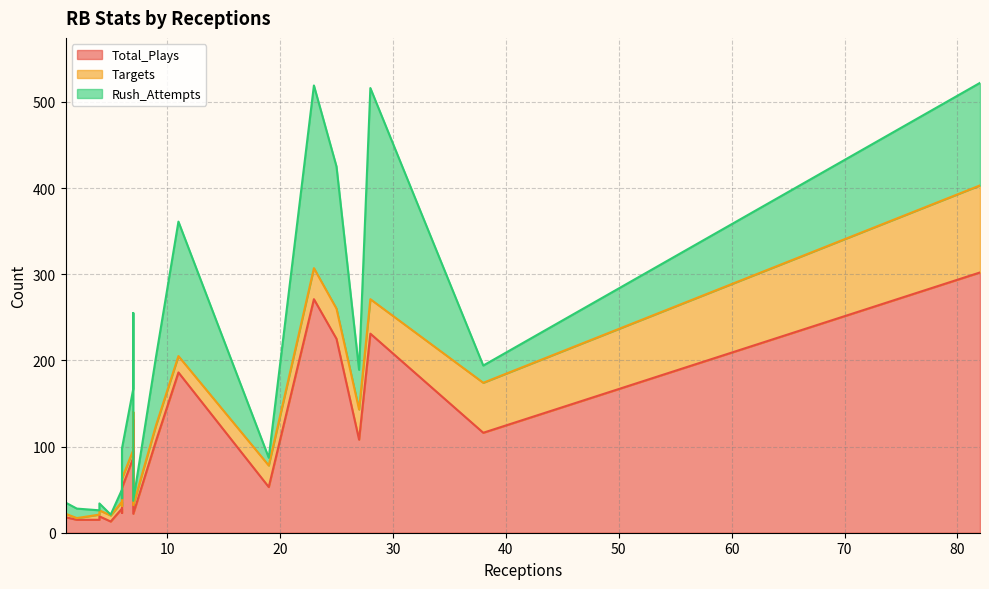

Reading left to right, transcribe all the data shown in this chart.

Total_Plays: 25=225	7=87	23=271	27=108	38=116	4=19	4=15	9=106	82=302	7=131	11=186	7=22	6=28	1=18	19=53	2=15	6=23	6=52	28=231	5=13
Targets: 25=35	7=9	23=36	27=35	38=58	4=7	4=6	9=18	82=101	7=9	11=19	7=10	6=8	1=4	19=25	2=2	6=8	6=11	28=40	5=7
Rush_Attempts: 25=165	7=71	23=212	27=46	38=20	4=8	4=5	9=79	82=119	7=115	11=156	7=5	6=14	1=13	19=9	2=11	6=9	6=35	28=245	5=1